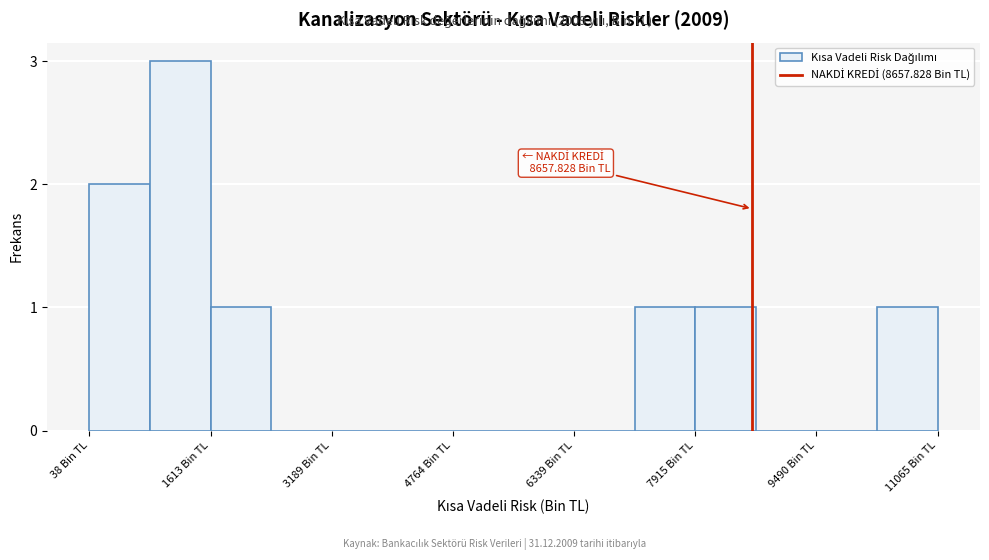

Read against the x-axis, roughly where is the centre of the tallest bar?

1200